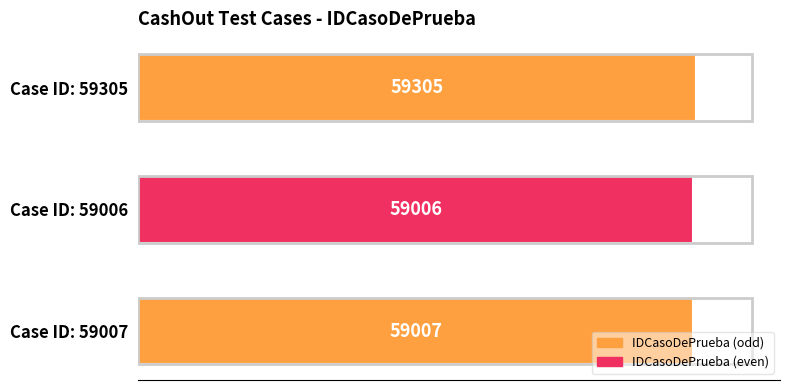

How many bars are there in total?

3